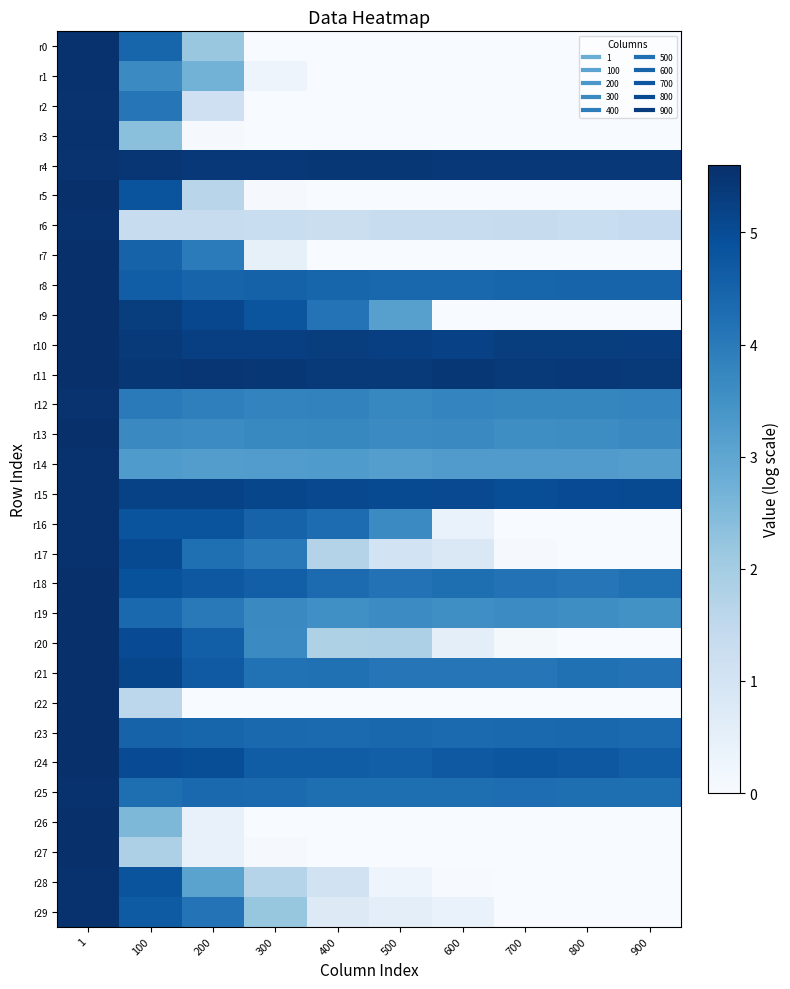

At which category does the chart reach its peak across all series?

1